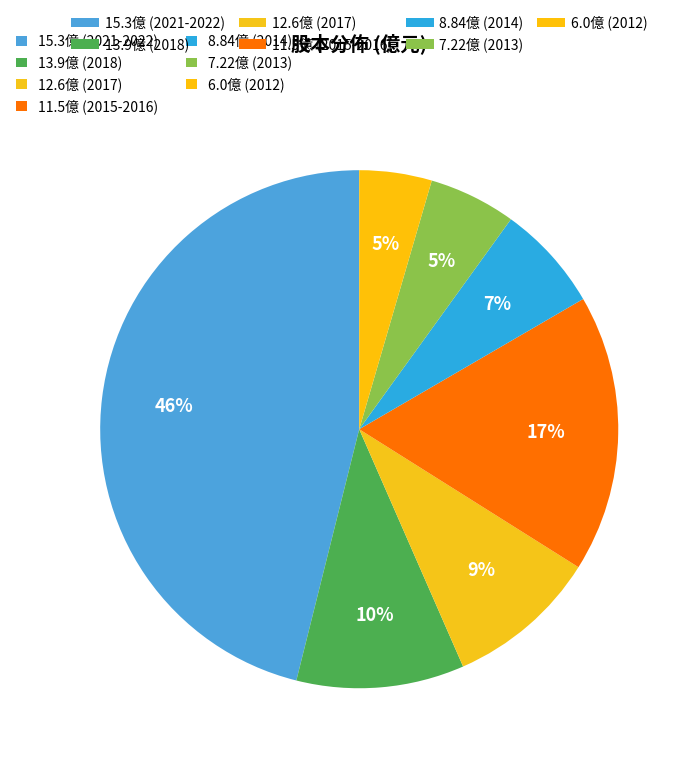

How many segments does this pie chart have?

7